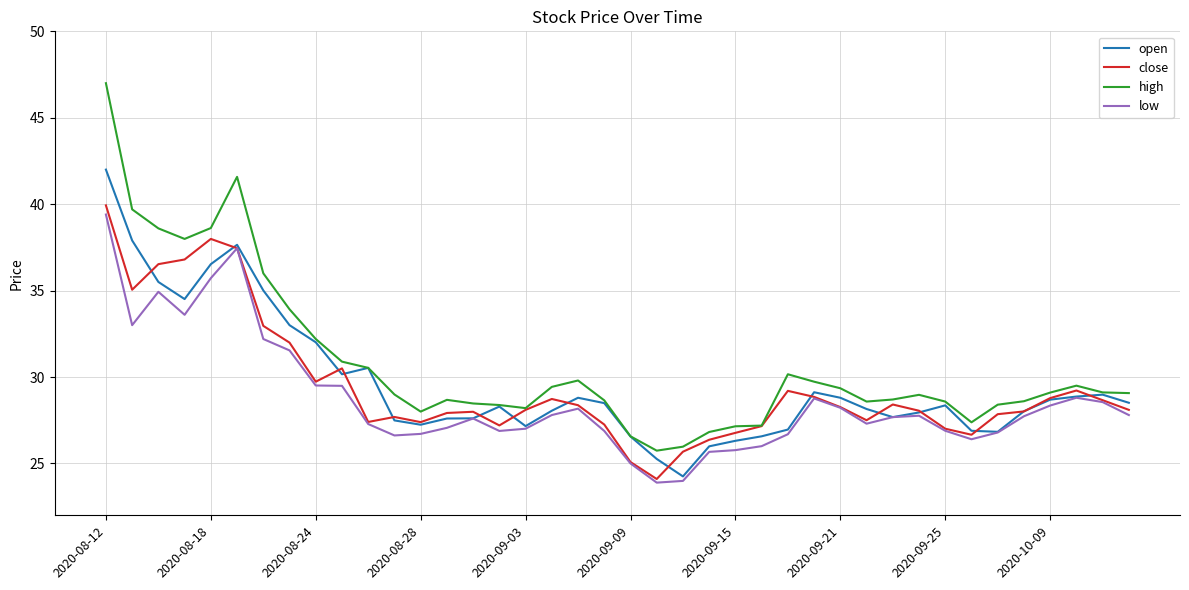

What is the smallest value displayed?

23.9